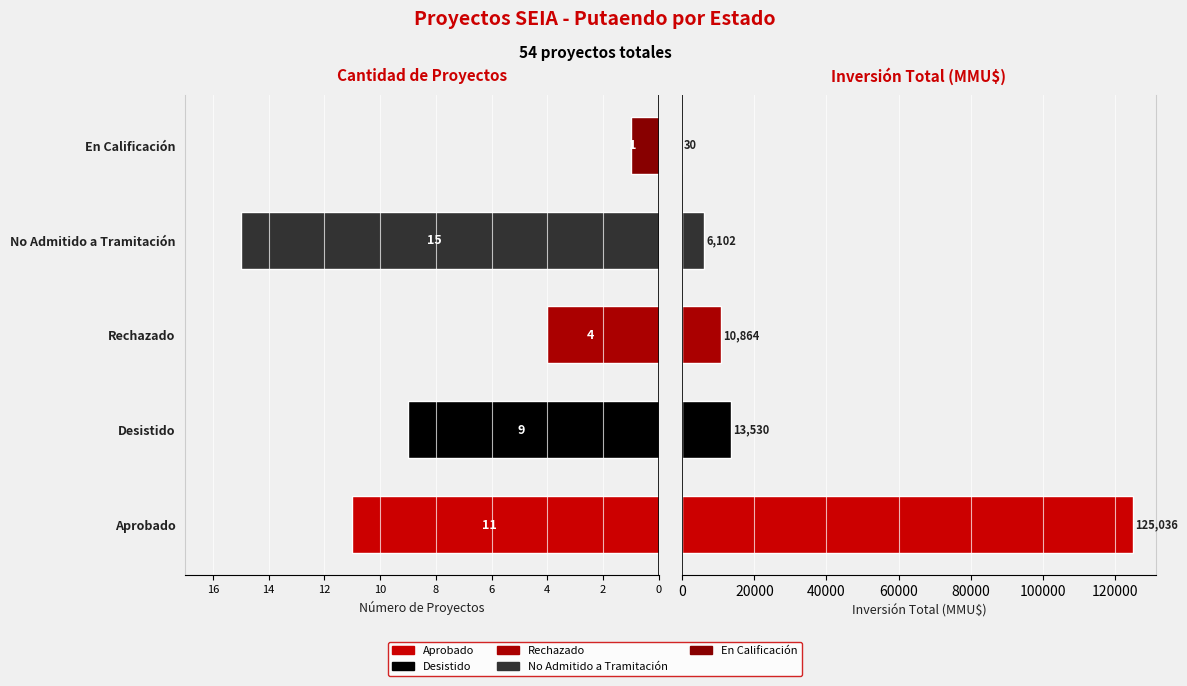

How many bars are there in each group?

2